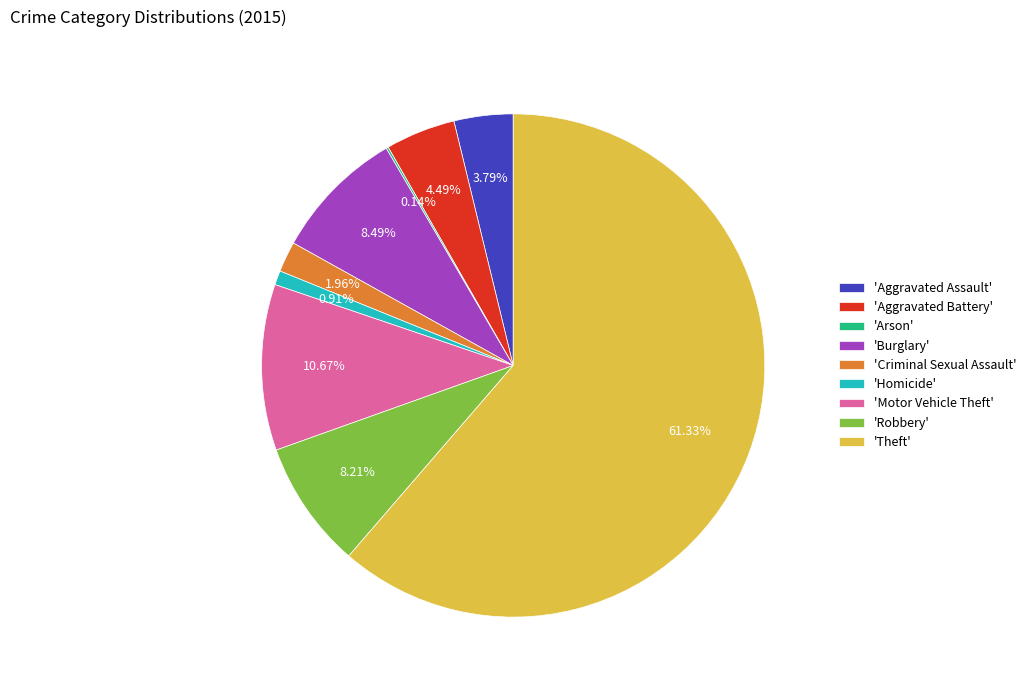

Approximately how many times larger is the value at 'Motor Vehicle Theft' compared to 'Homicide'?

11.7